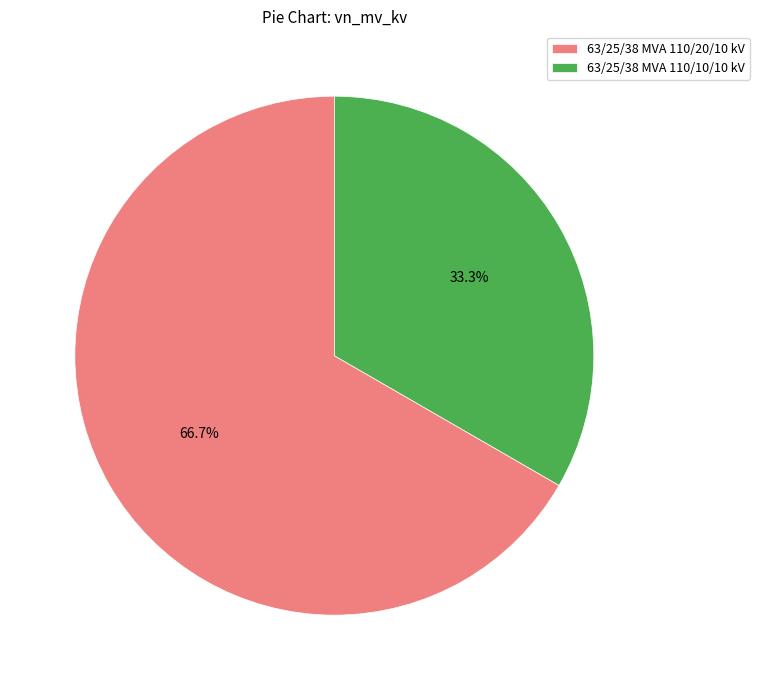

Rank the categories by value from highest to lowest.

63/25/38 MVA 110/20/10 kV, 63/25/38 MVA 110/10/10 kV